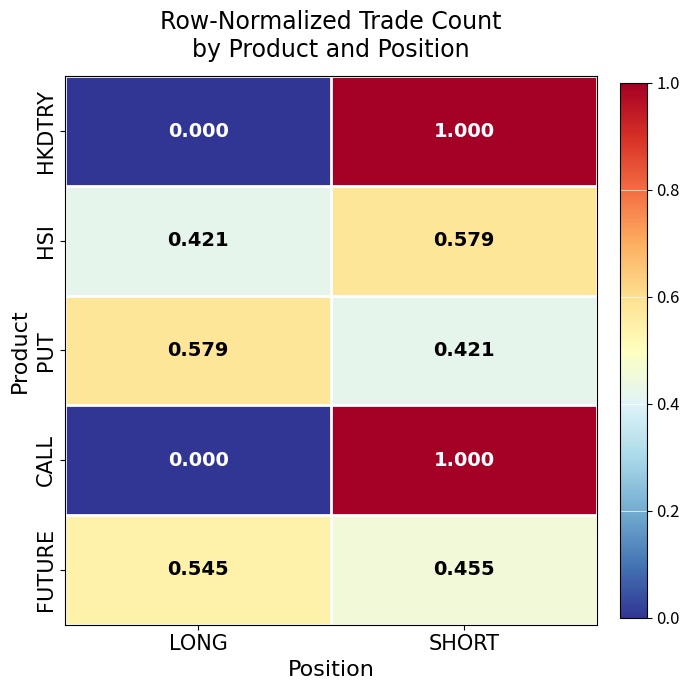

At which label does PUT reach its peak?

LONG